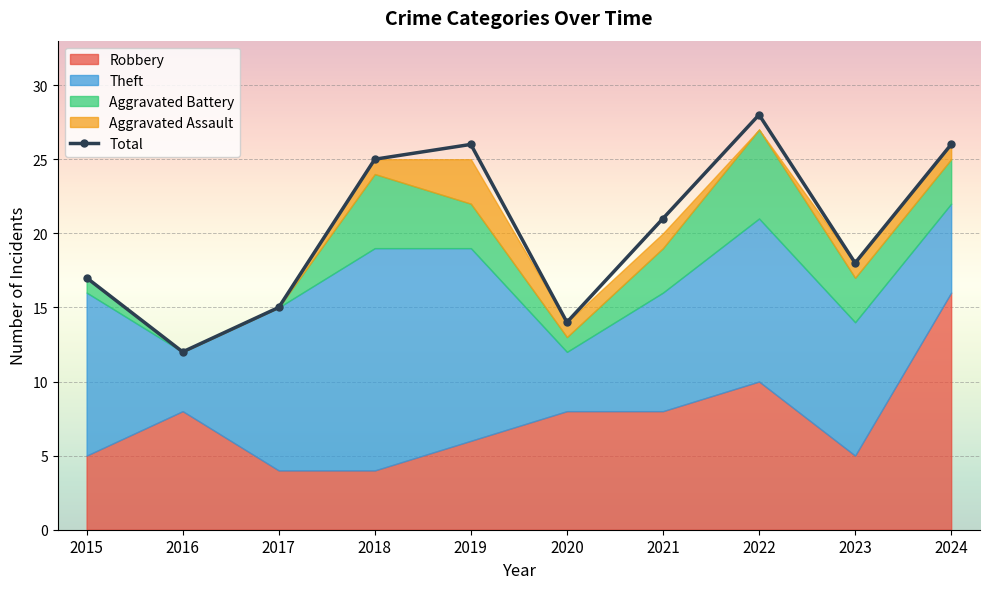

Which label corresponds to the largest value in the chart?

2022